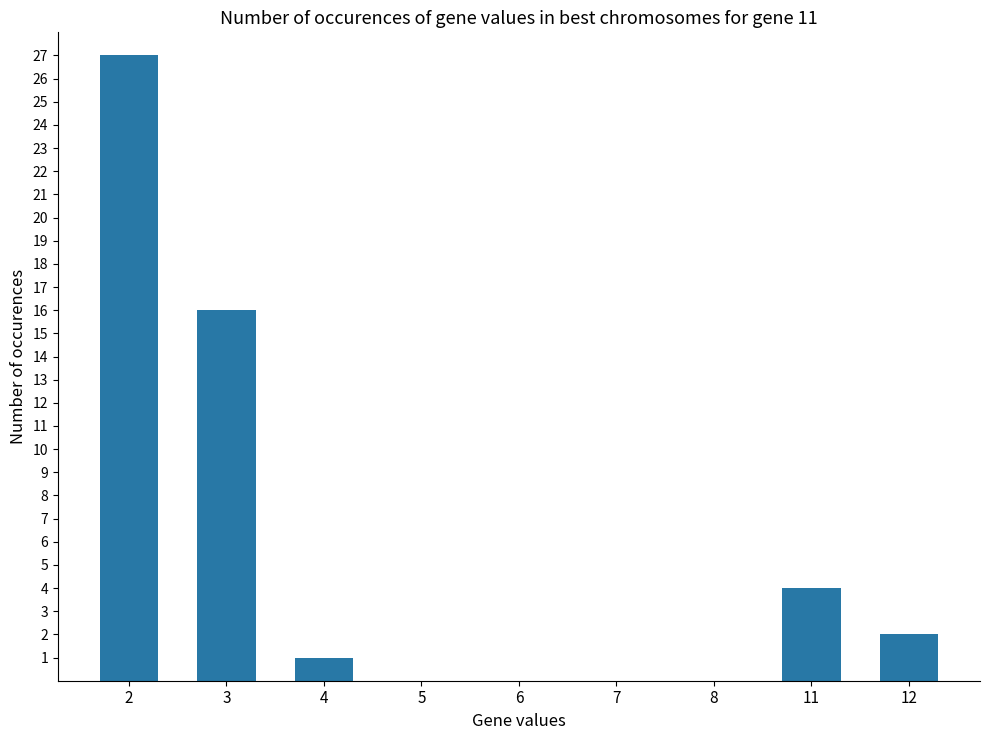

Count the number of categories in the chart.

9